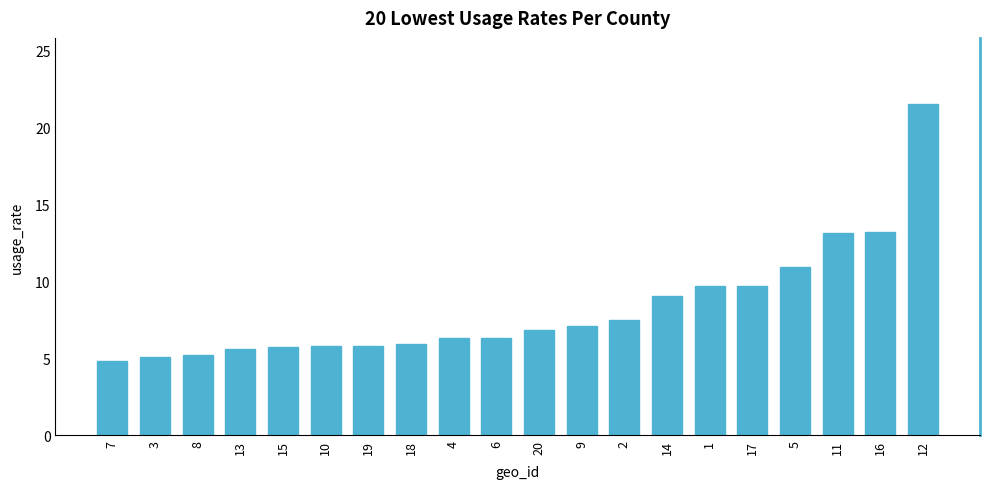

What is the sum of all values?

165.0